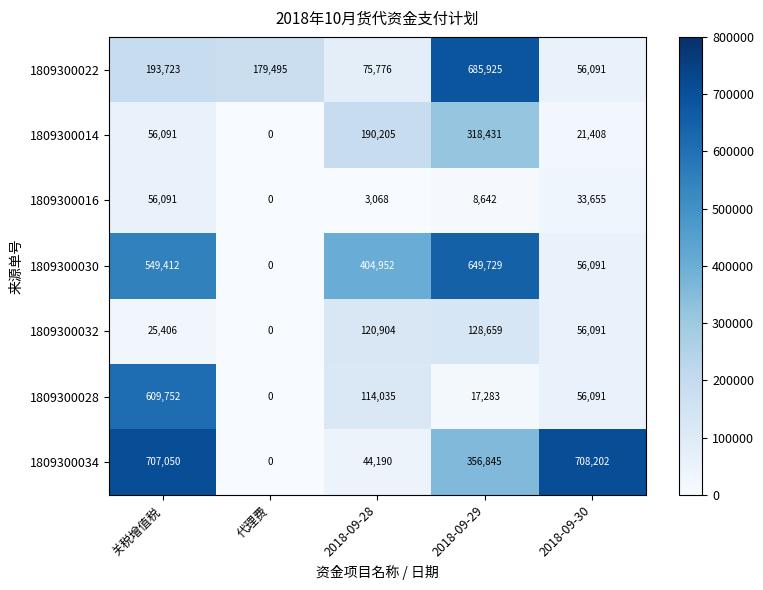

How many series are shown in this chart?

7